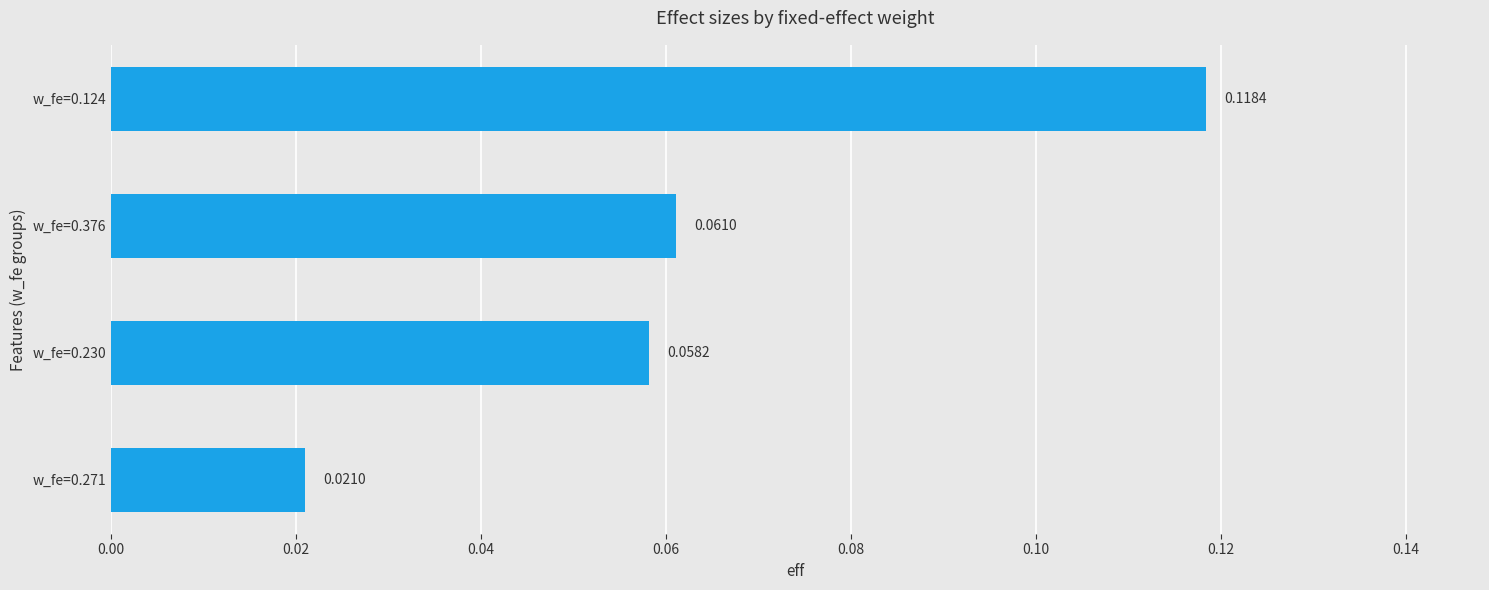

Between w_fe=0.376 and w_fe=0.271, which is larger?

w_fe=0.376